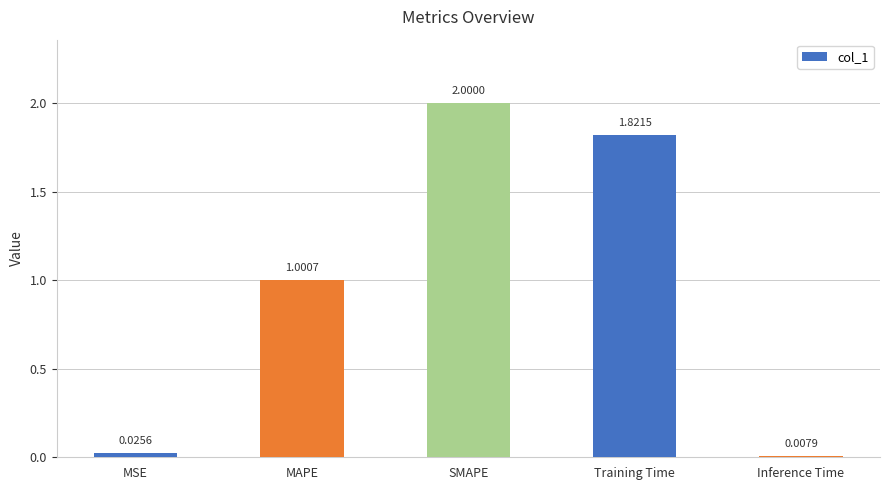

Count the number of categories in the chart.

5